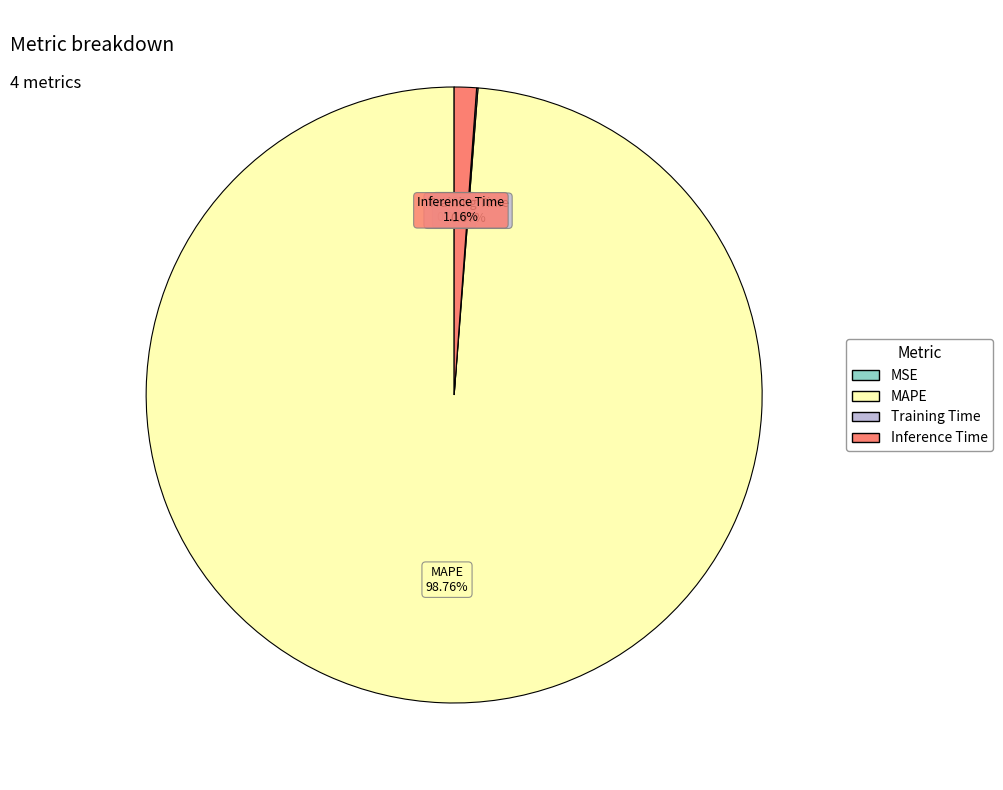

Do MAPE and Inference Time together represent more than half of the pie?

Yes